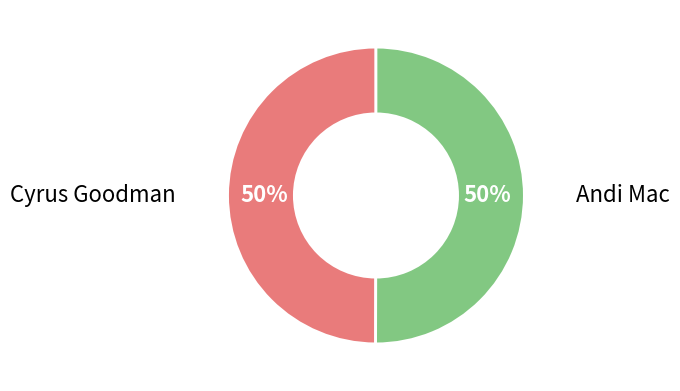

Is the sum of Cyrus Goodman and Andi Mac greater than half?

Yes